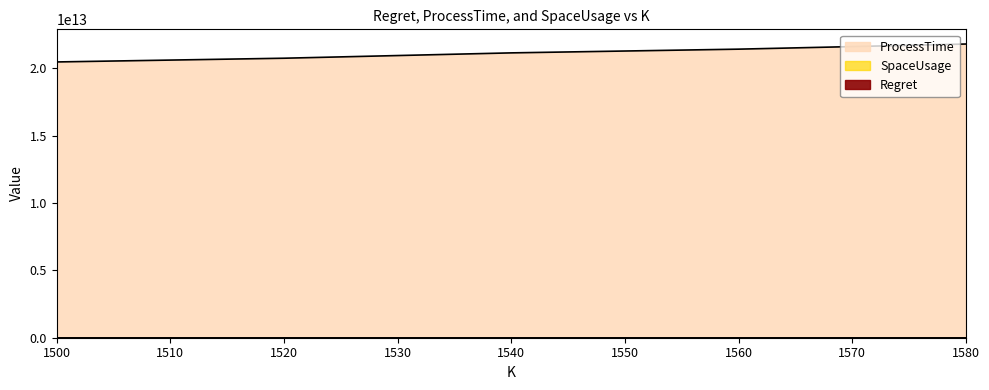

What is the spread (max minus min) of values at 1540?

21151577827459.7